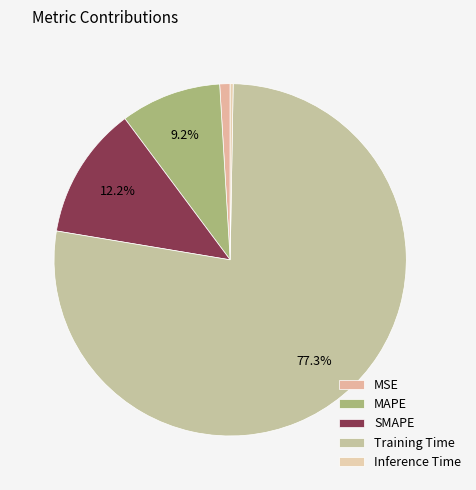

Between MAPE and MSE, which is larger?

MAPE